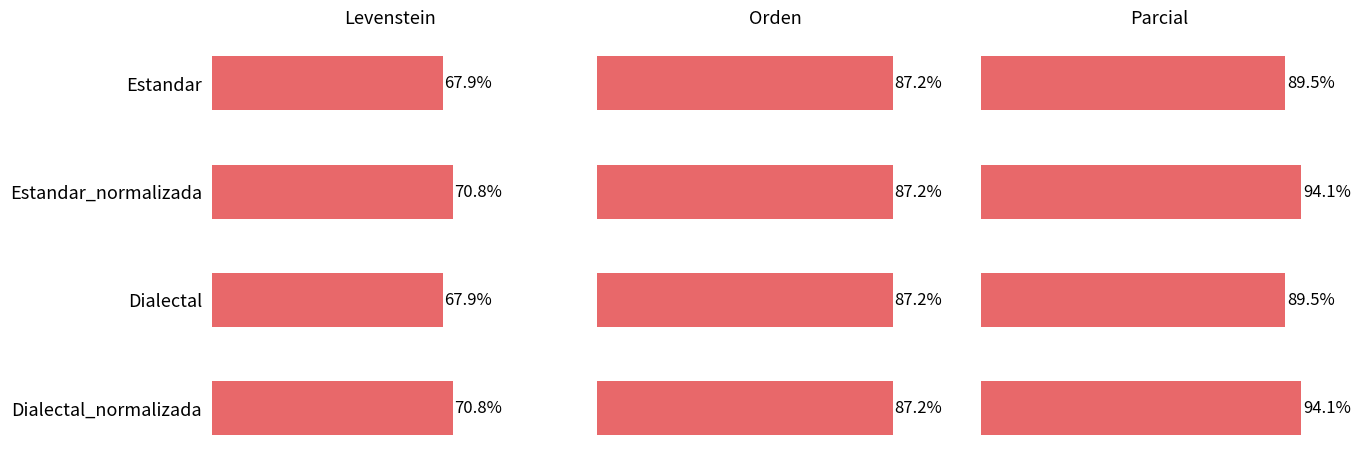

How many bars are there in each group?

3